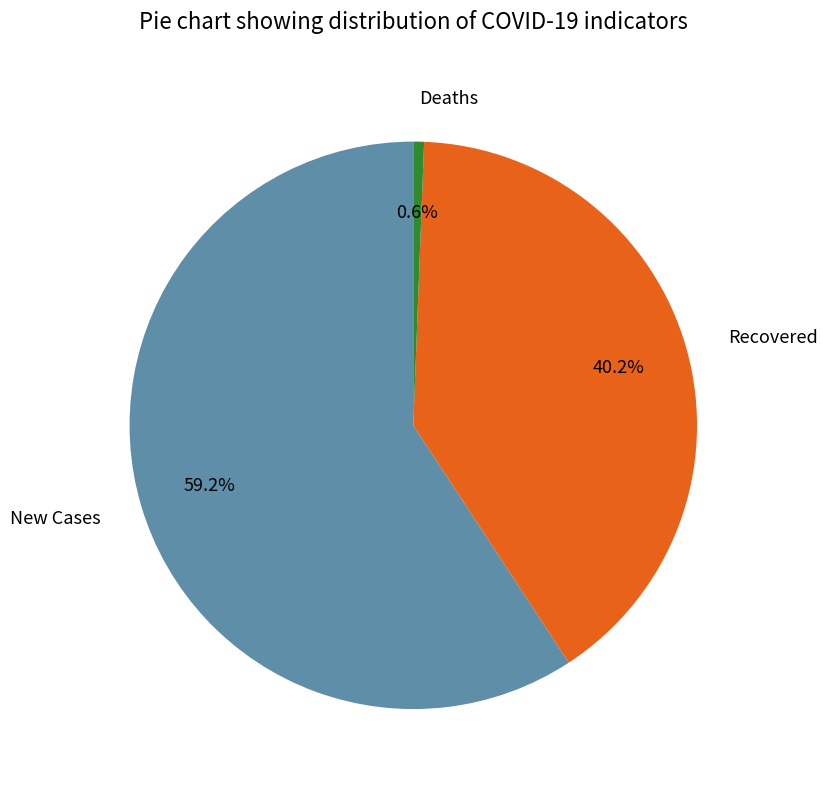

To the nearest percent, what portion does Recovered represent?

40%